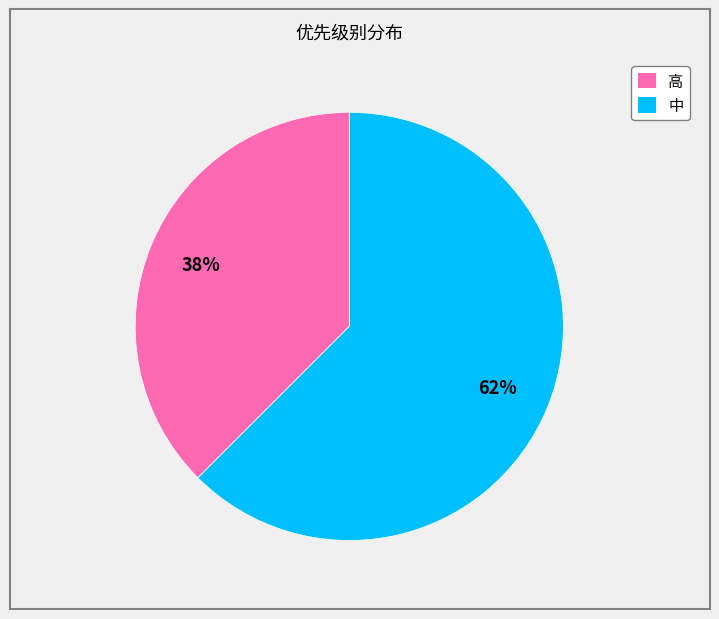

Is the sum of 中 and 高 greater than half?

Yes